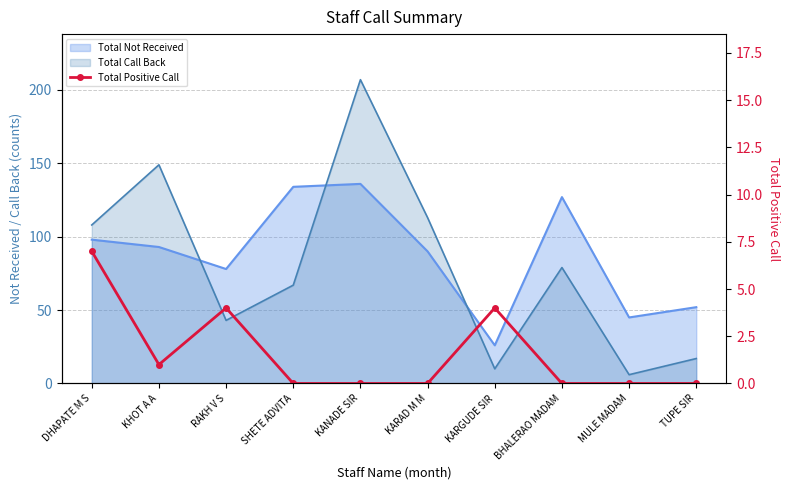

How many points are higher than both their immediate neighbors (excluding endpoints)?

2